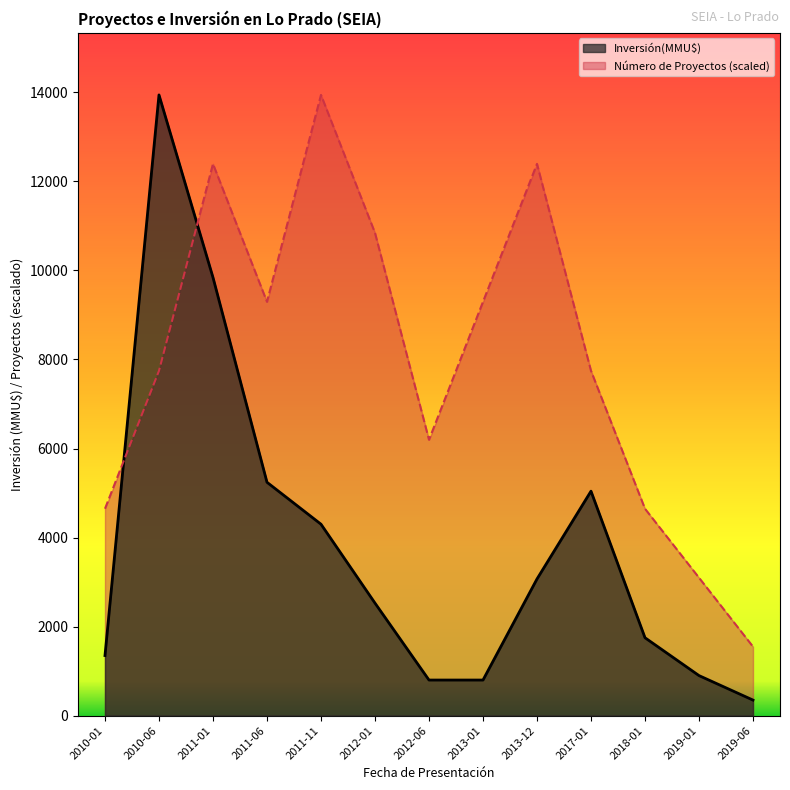

At which label does Número de Proyectos first exceed 7745?

2010-06